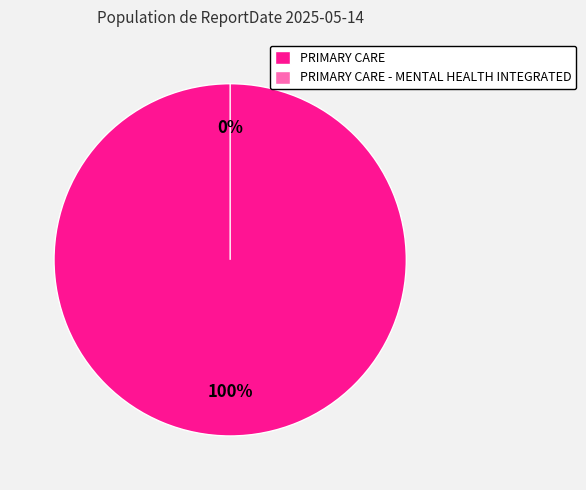

To the nearest percent, what portion does PRIMARY CARE represent?

100%